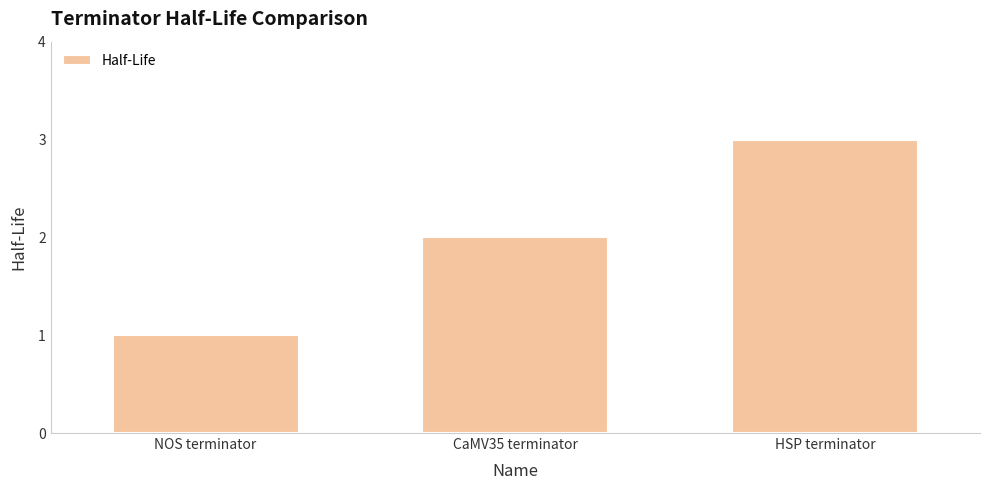

How many values are below 2?

1